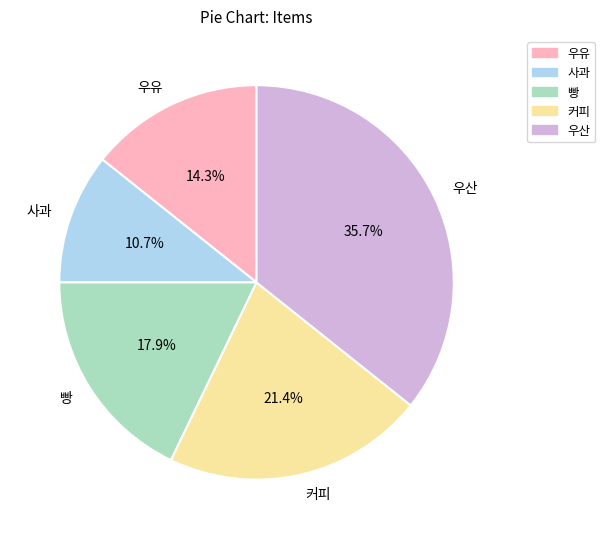

Is it true that 빵 is 18% of the pie?

True